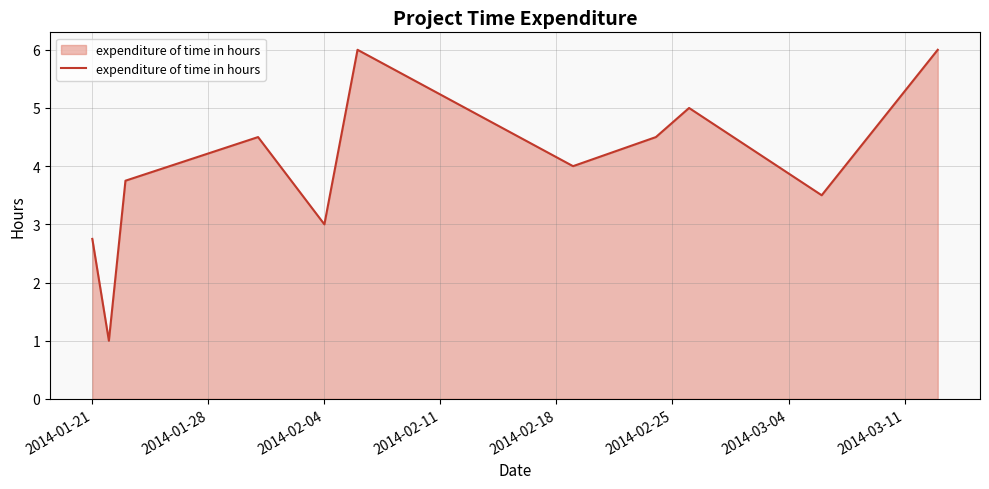

What is the minimum value shown in the chart?

1.0